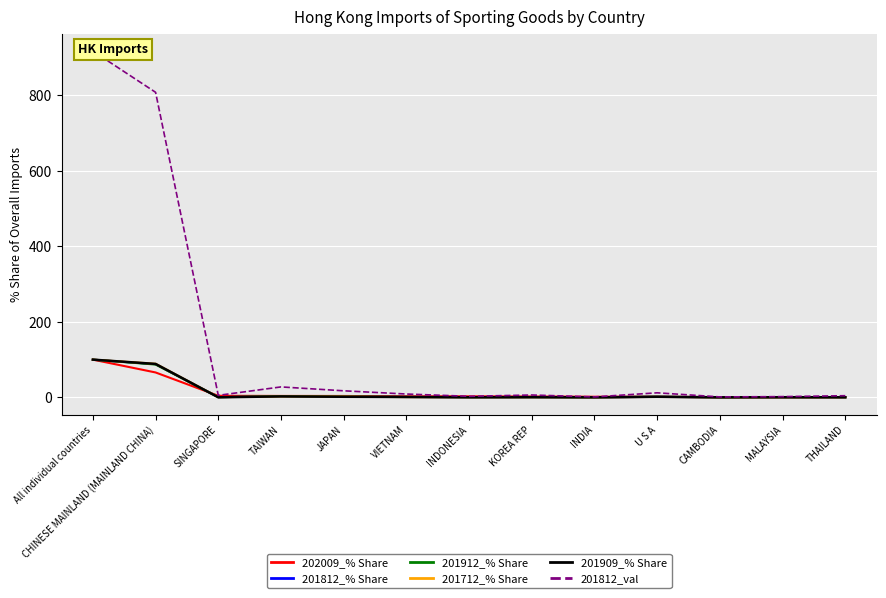

Reading right to left, transcribe all the data shown in this chart.

202009_% Share: THAILAND=0.6	MALAYSIA=0.6	CAMBODIA=0.7	U S A=1.7	INDIA=1.7	KOREA REP=2.2	INDONESIA=2.8	VIETNAM=2.8	JAPAN=3.8	TAIWAN=3.8	SINGAPORE=4.3	CHINESE MAINLAND (MAINLAND CHINA)=66.0	All individual countries=100.0
201812_% Share: THAILAND=0.5	MALAYSIA=0.2	CAMBODIA=0.1	U S A=1.3	INDIA=0.1	KOREA REP=0.7	INDONESIA=0.3	VIETNAM=1.0	JAPAN=1.9	TAIWAN=3.0	SINGAPORE=0.6	CHINESE MAINLAND (MAINLAND CHINA)=88.1	All individual countries=100.0
201912_% Share: THAILAND=0.3	MALAYSIA=0.6	CAMBODIA=0.2	U S A=1.6	INDIA=0.2	KOREA REP=0.6	INDONESIA=0.4	VIETNAM=1.2	JAPAN=2.0	TAIWAN=3.3	SINGAPORE=0.6	CHINESE MAINLAND (MAINLAND CHINA)=87.0	All individual countries=100.0
201712_% Share: THAILAND=0.4	MALAYSIA=0.0	CAMBODIA=0.1	U S A=1.2	INDIA=0.1	KOREA REP=0.4	INDONESIA=0.2	VIETNAM=0.6	JAPAN=2.4	TAIWAN=2.5	SINGAPORE=0.5	CHINESE MAINLAND (MAINLAND CHINA)=89.1	All individual countries=100.0
201909_% Share: THAILAND=0.3	MALAYSIA=0.4	CAMBODIA=0.2	U S A=1.7	INDIA=0.2	KOREA REP=0.6	INDONESIA=0.4	VIETNAM=1.1	JAPAN=1.7	TAIWAN=2.6	SINGAPORE=0.3	CHINESE MAINLAND (MAINLAND CHINA)=88.7	All individual countries=100.0
201812_val: THAILAND=4.5	MALAYSIA=2.0	CAMBODIA=1.3	U S A=12.1	INDIA=1.3	KOREA REP=6.3	INDONESIA=2.9	VIETNAM=8.9	JAPAN=17.4	TAIWAN=27.7	SINGAPORE=5.4	CHINESE MAINLAND (MAINLAND CHINA)=808.0	All individual countries=917.1